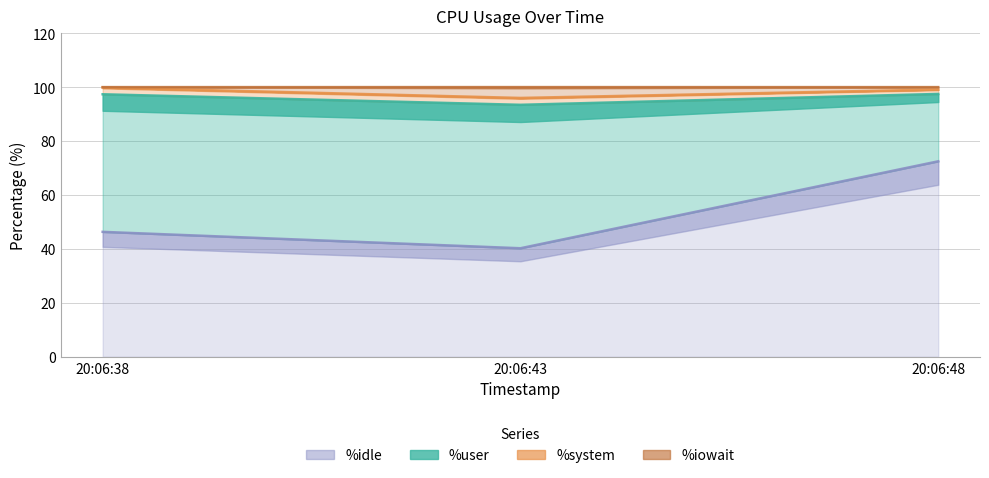

What is the value of the %iowait point at the 1st from the left?

99.8